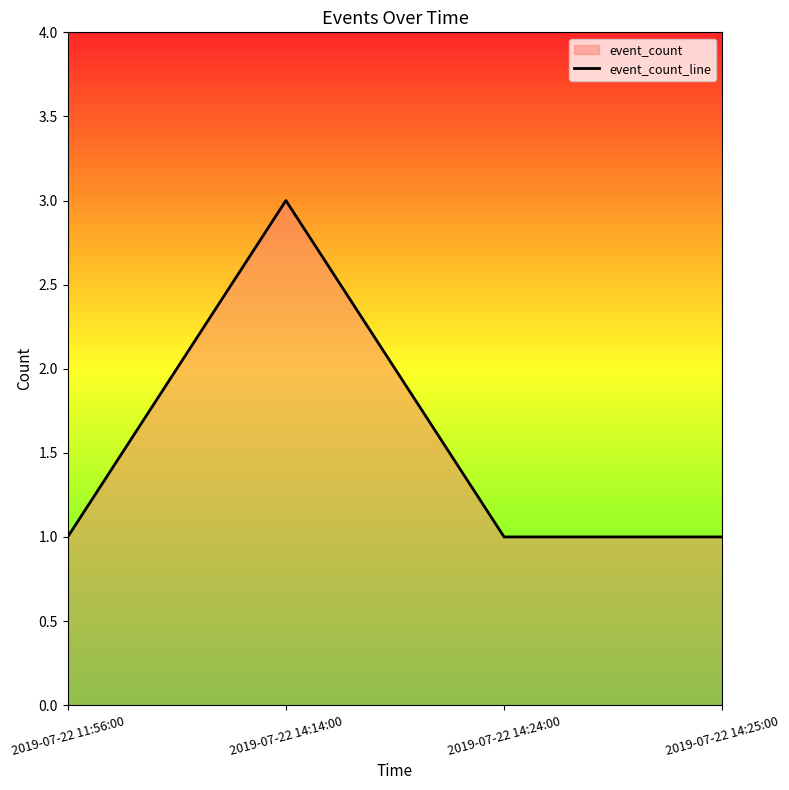

Count the values in the range 1 to 3.

4